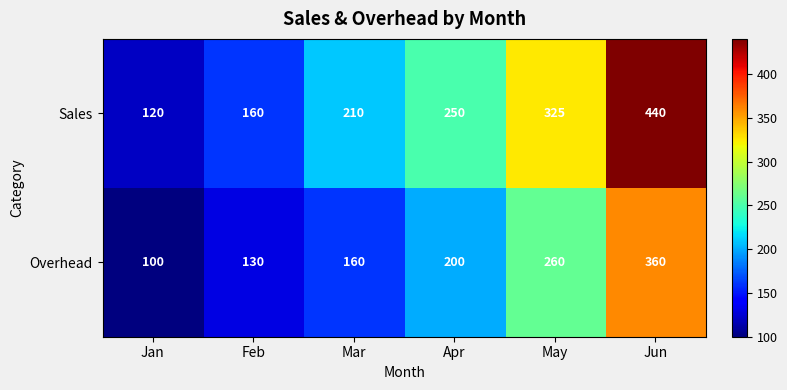

What is the minimum value for Overhead?

100